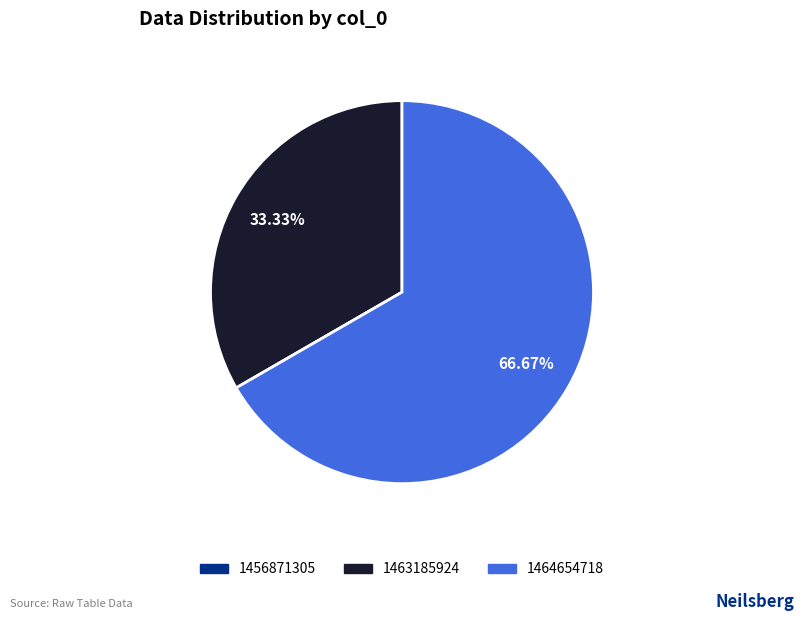

Is there a majority slice in this chart?

Yes